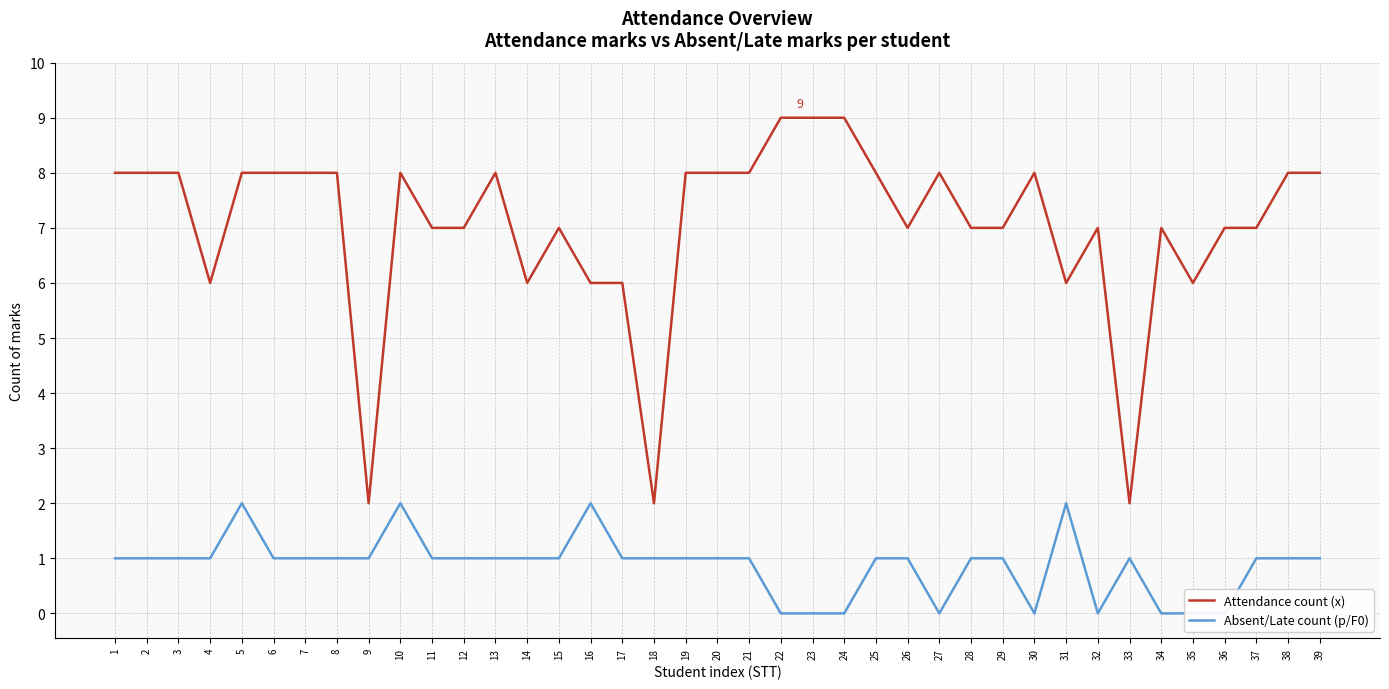

How many data points in Absent/Late count (p/F0) are above 1?

4